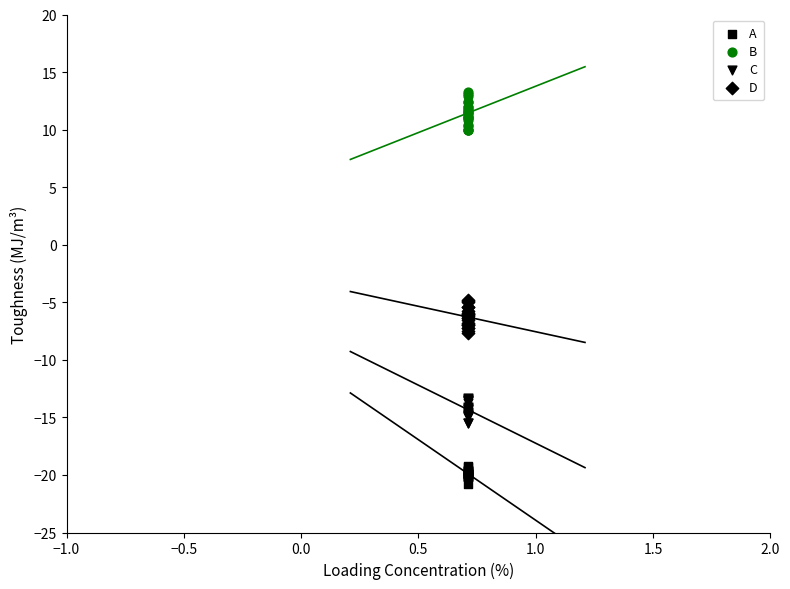

Which series has the largest Y range (max minus min)?

B